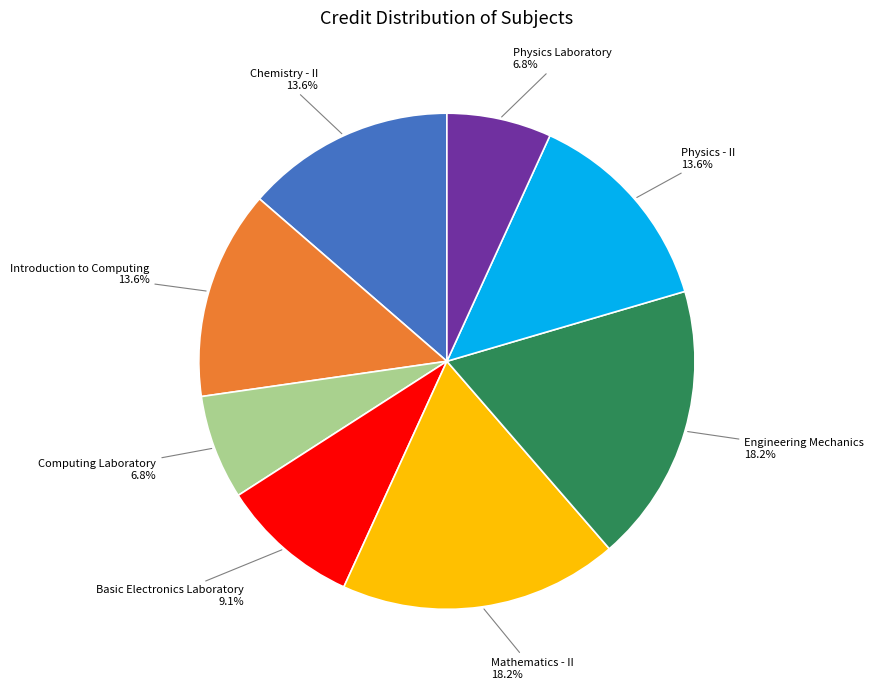

Is the sum of Mathematics - II and Basic Electronics Laboratory greater than half?

No